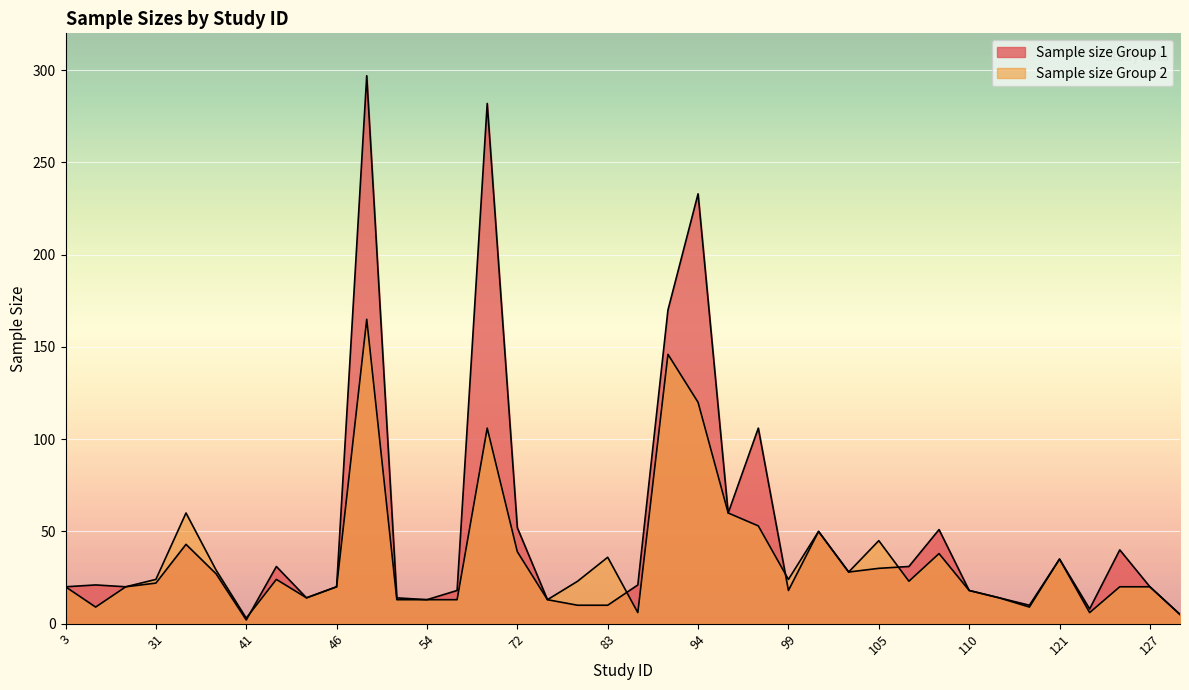

Reading left to right, transcribe all the data shown in this chart.

Sample size Group 1: 20	21	20	22	43	27	2	31	14	20	297	14	13	18	282	52	13	10	10	21	170	233	60	106	18	50	28	30	31	51	18	14	10	35	8	40	20	5
Sample size Group 2: 20	9	20	24	60	29	3	24	14	20	165	13	13	13	106	39	13	23	36	6	146	120	60	53	24	50	28	45	23	38	18	14	9	35	6	20	20	5